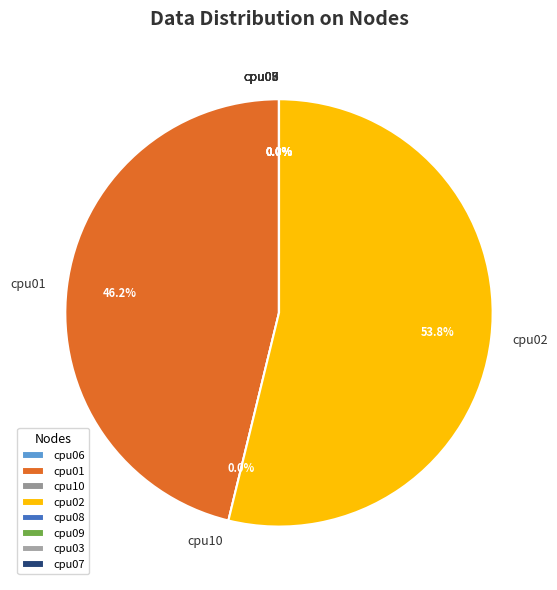

The cpu03 slice represents 9% of the pie. True or false?

False